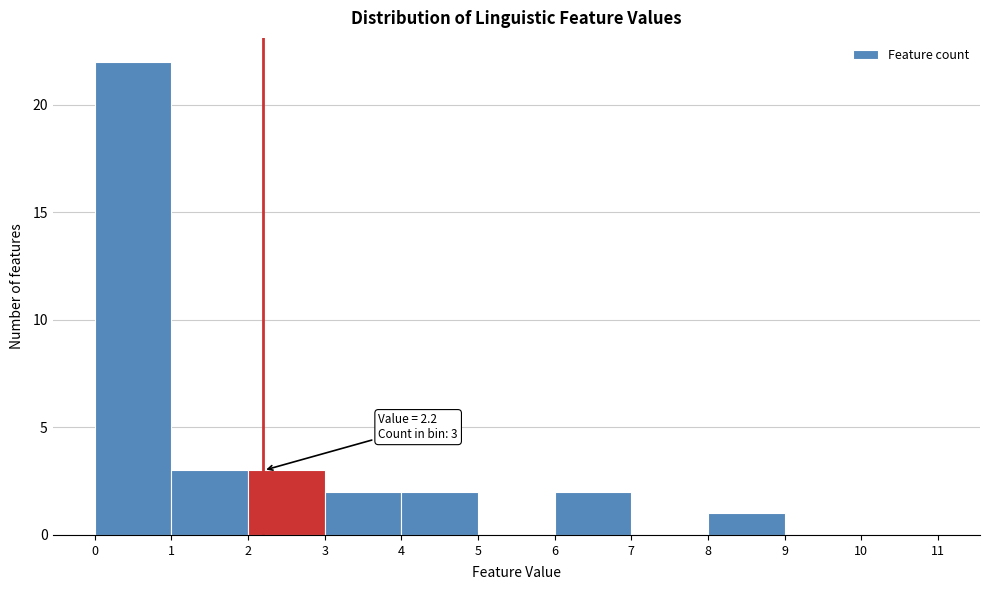

Over which range of the x-axis is the bar tallest?

0 to 1